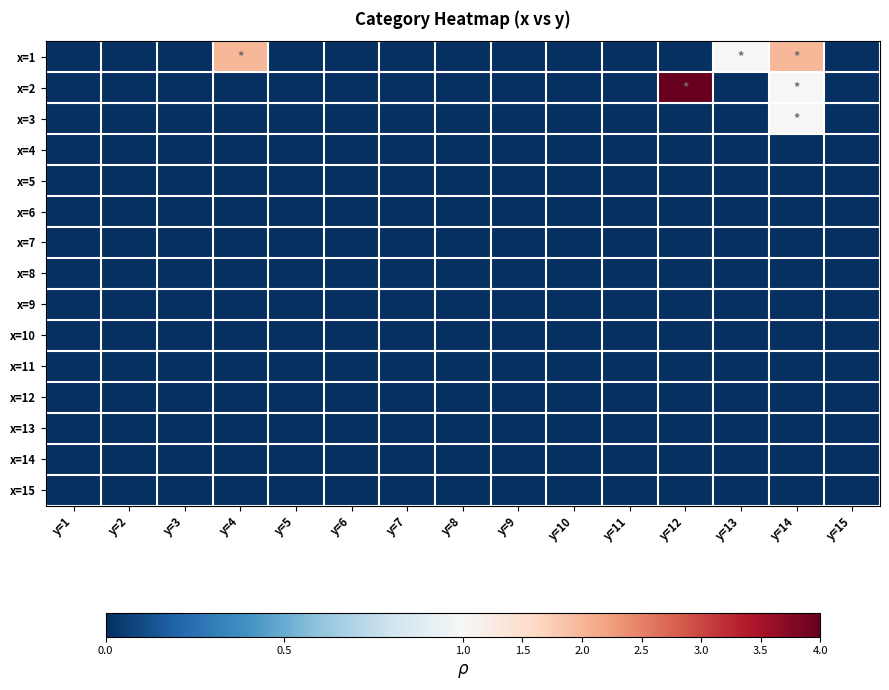

Which has a higher value, y=3 or y=13?

y=13